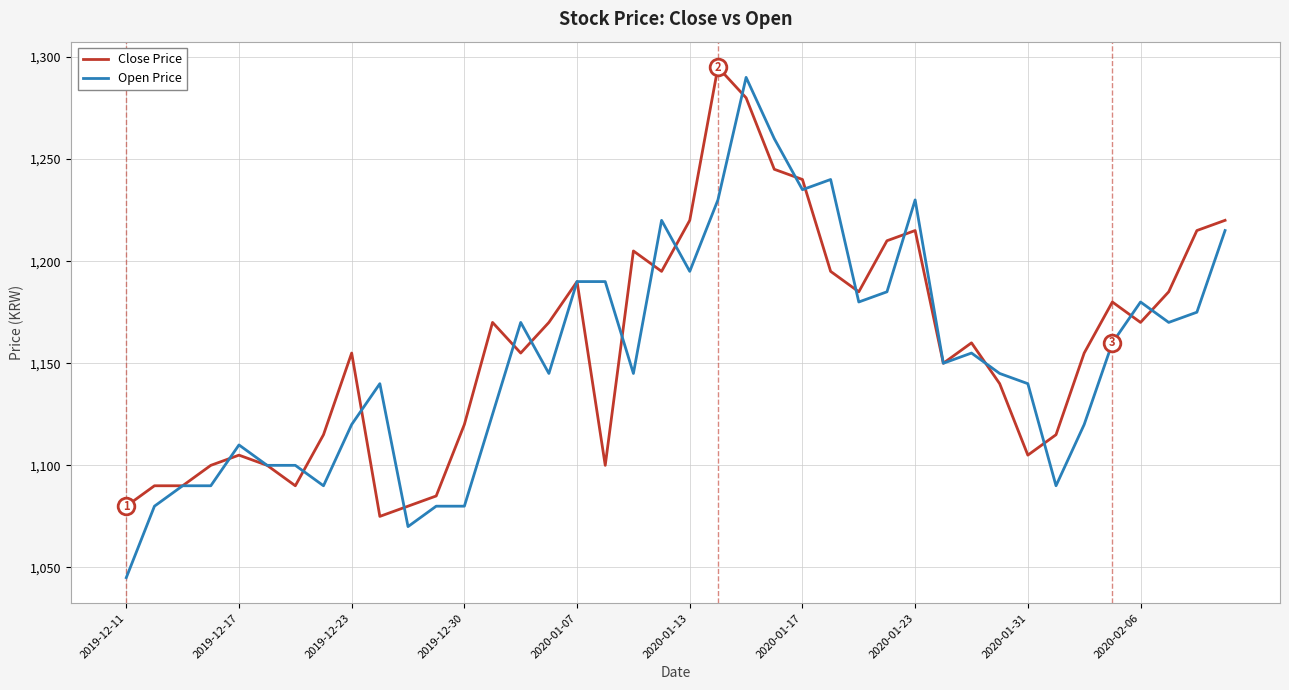

What is the highest value of the Close Price series?

1295